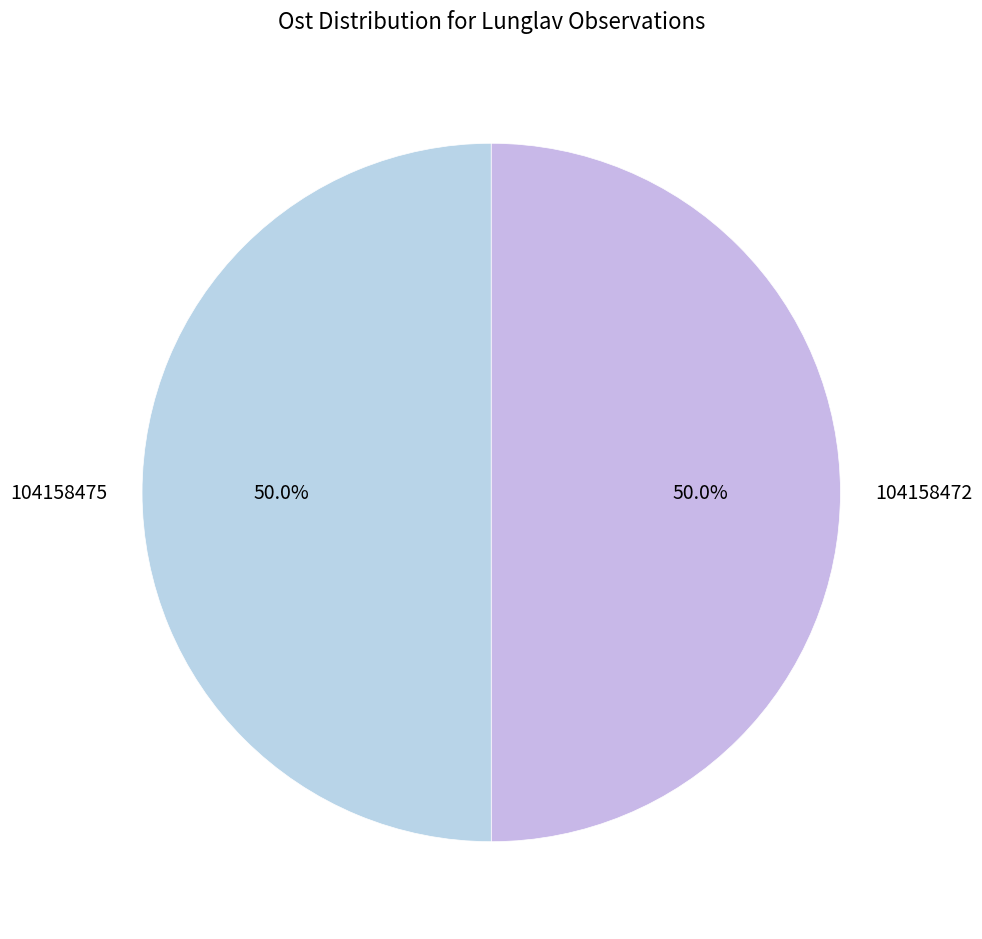

Approximately how many times larger is the value at 104158472 compared to 104158475?

1.0